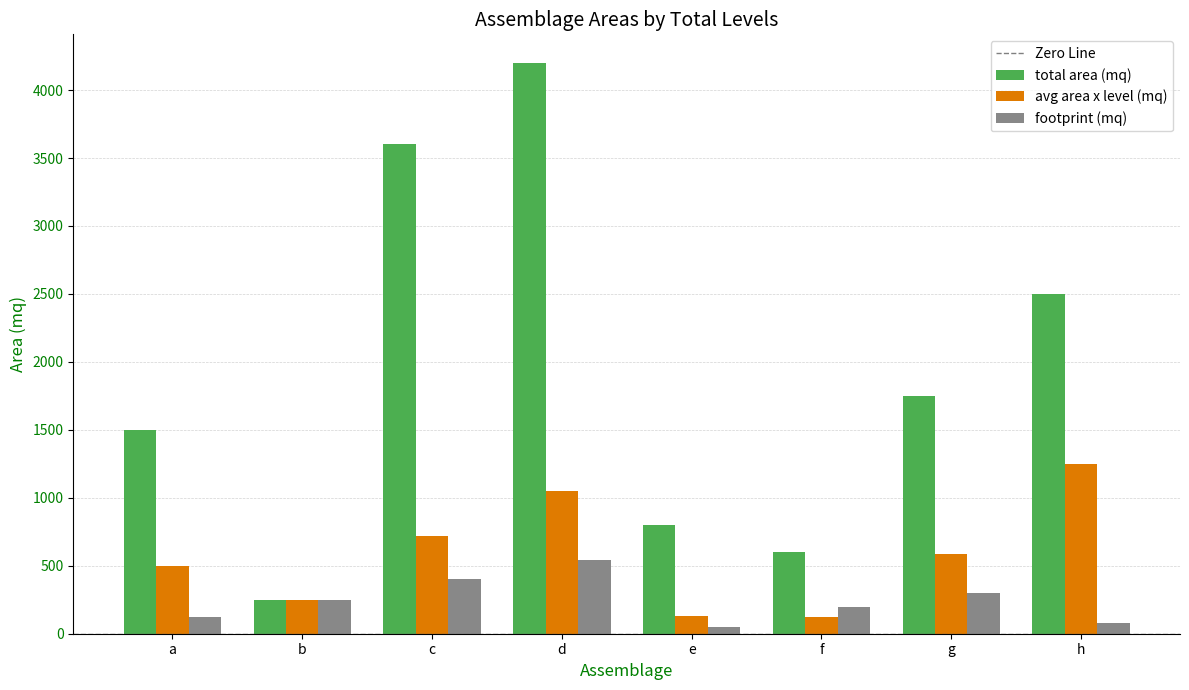

Does the chart contain any negative values?

No